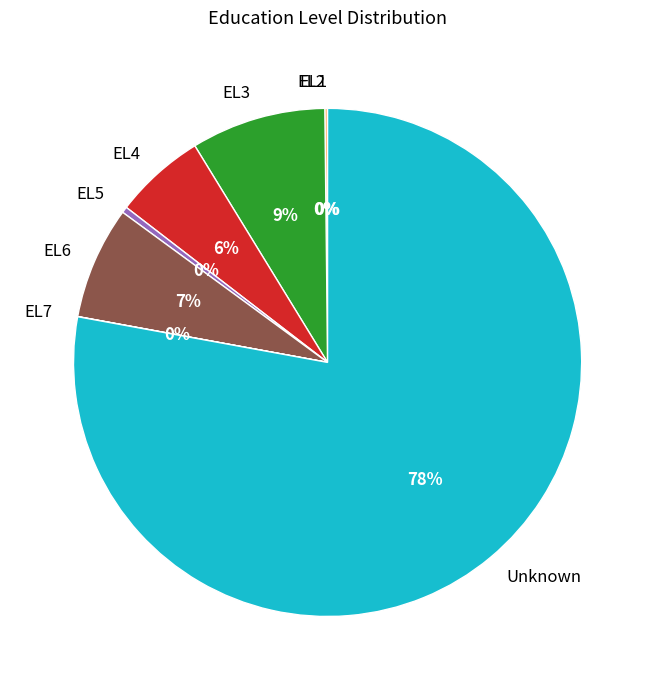

Which category has the biggest portion of the pie?

Unknown